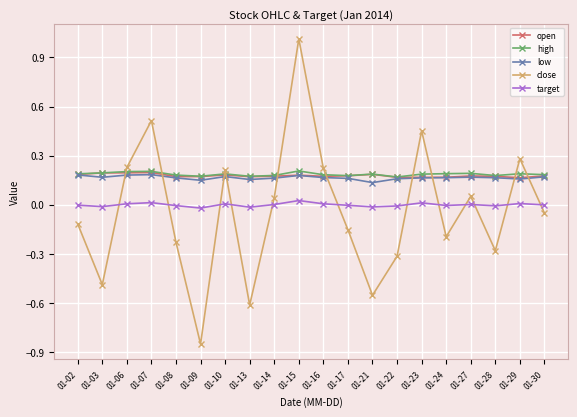

What is the highest value of the close series?

1.0